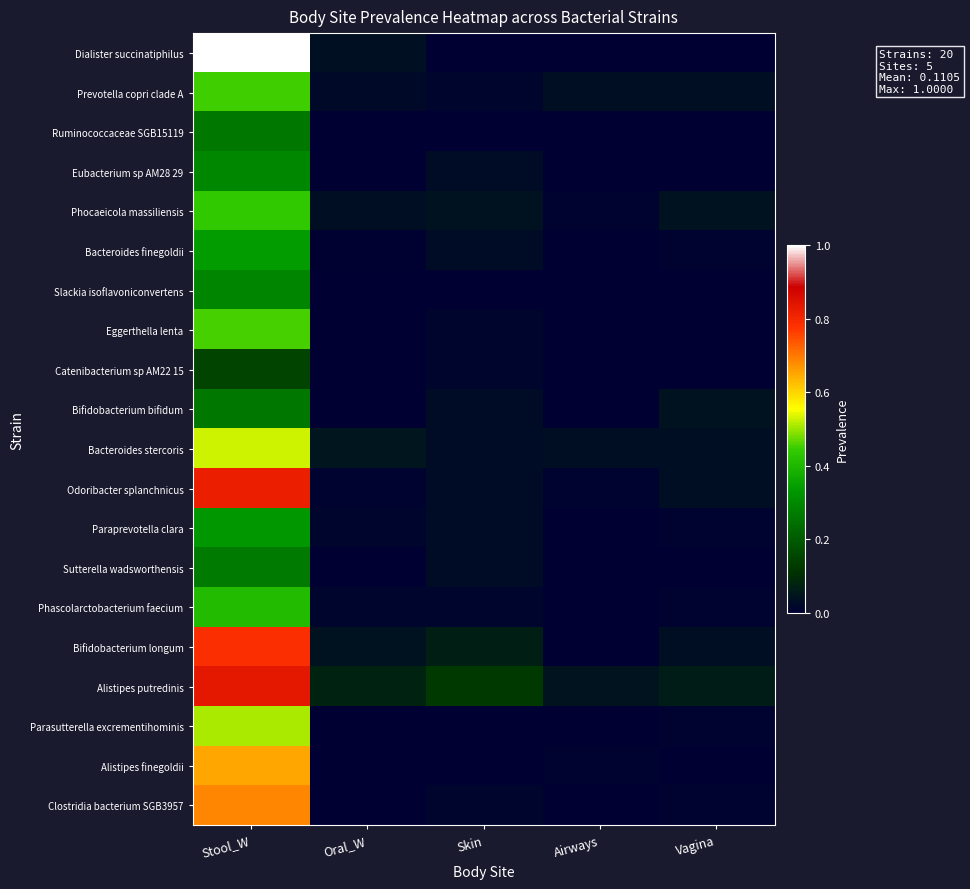

How many distinct data groups are displayed?

20